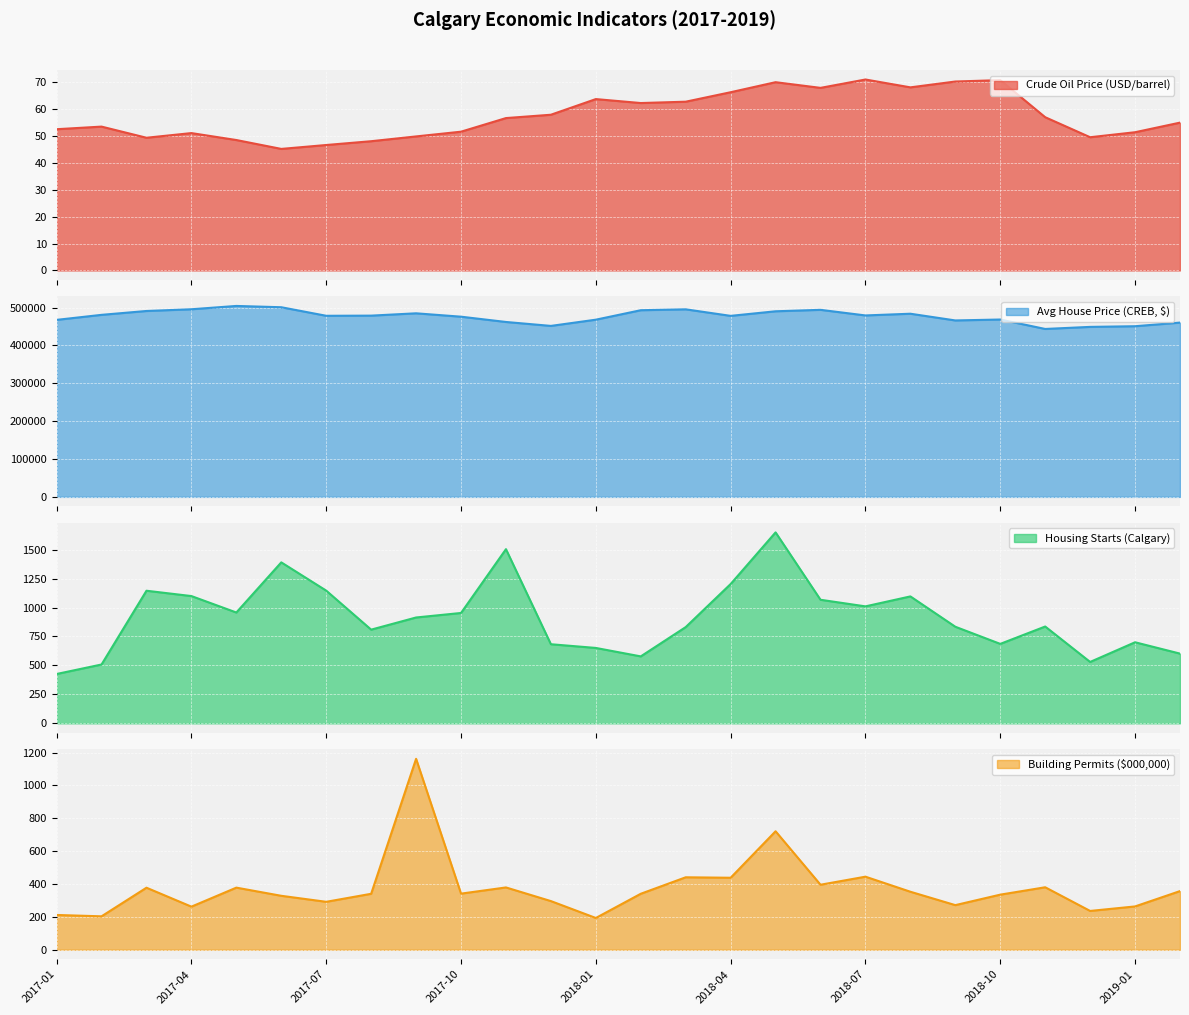

What is the difference between the second highest and minimum values in the Crude Oil Price (USD/barrel) series?

25.6